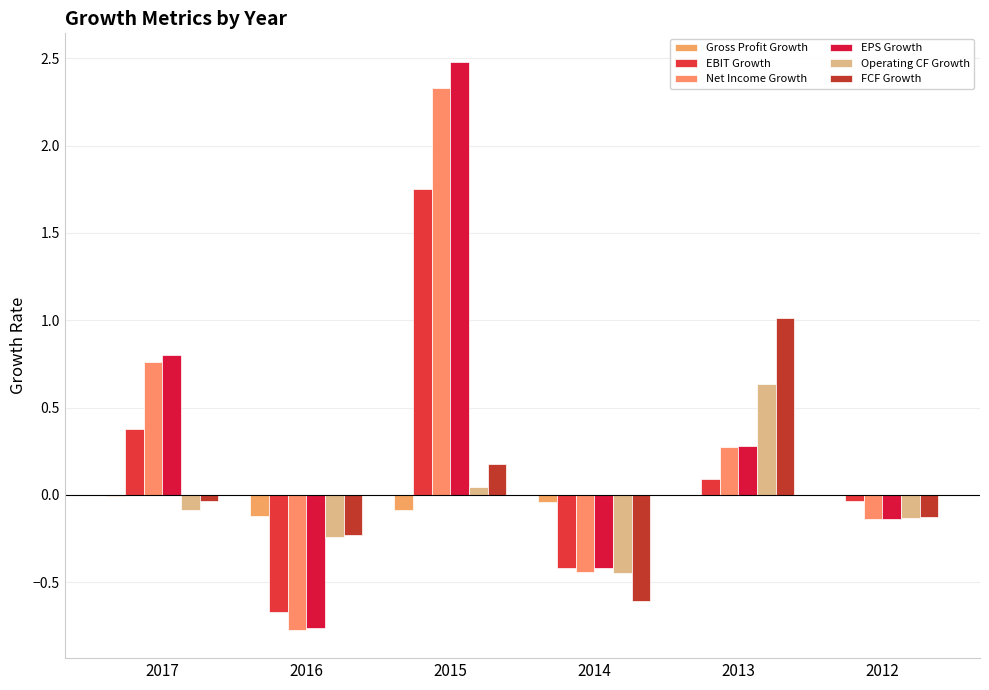

What is the maximum value shown in the chart?

2.5